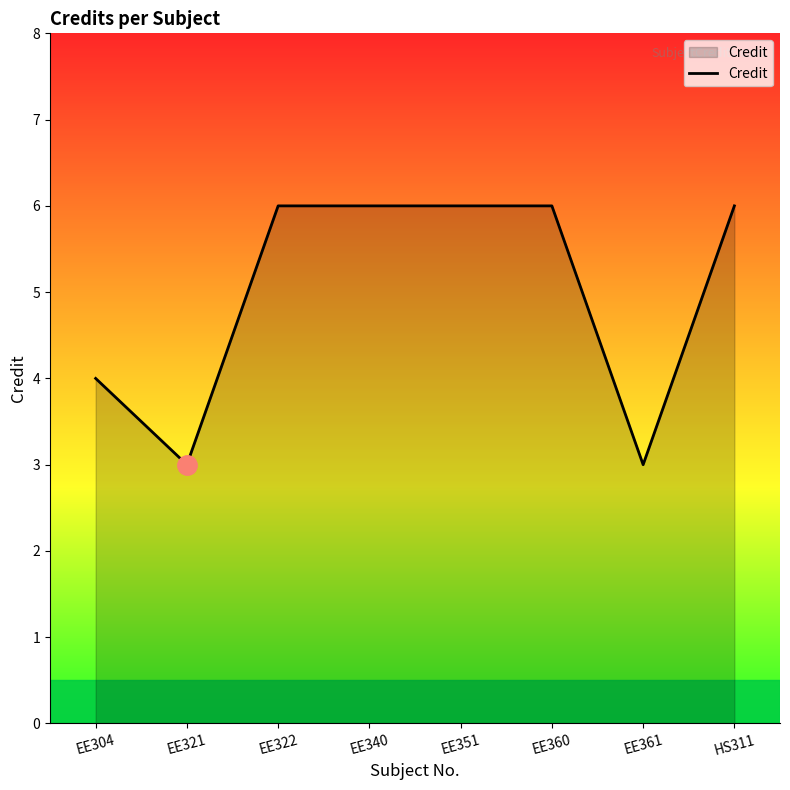

What position from the left is EE322?

3